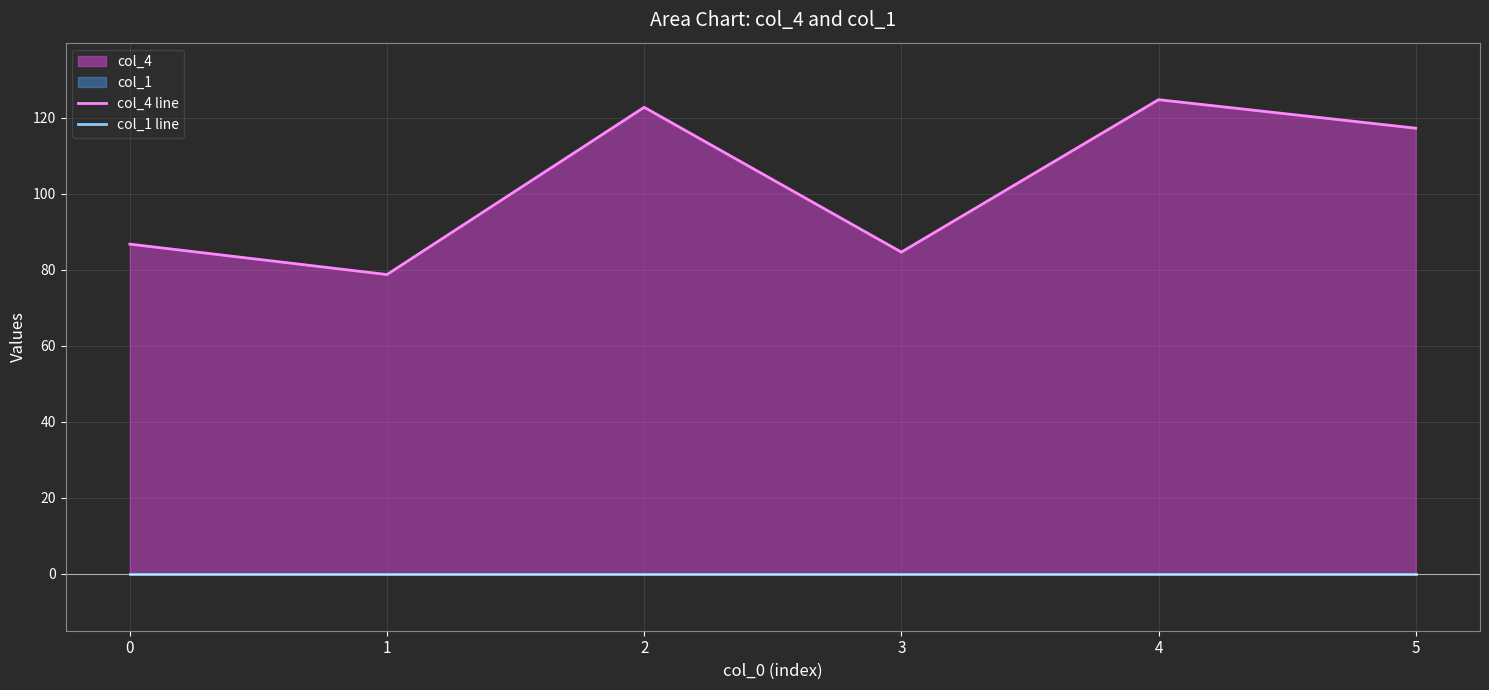

How many lines are shown in the chart?

2